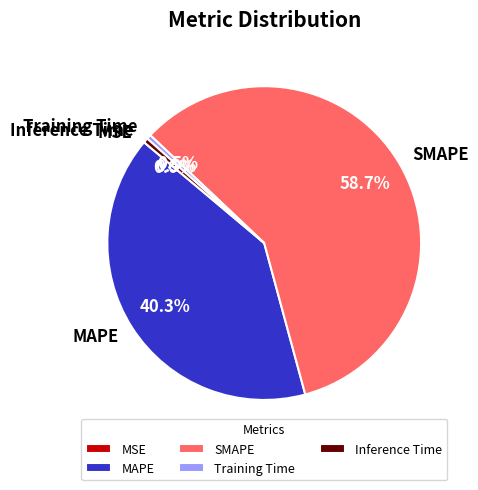

What percentage is the SMAPE slice, to the nearest percent?

59%